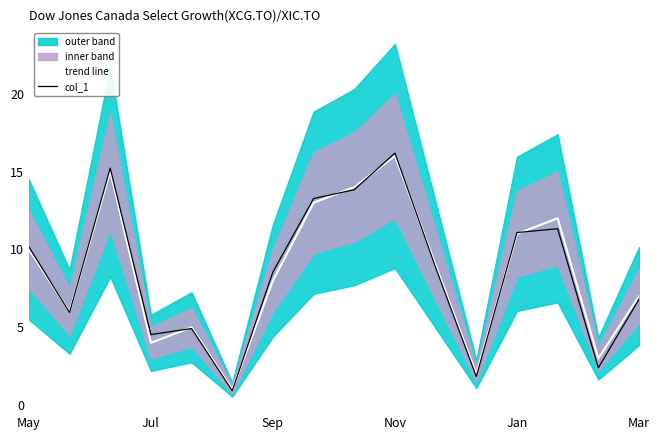

Is the value of trend line at 11 greater than the value of col_1 at Mar?

Yes